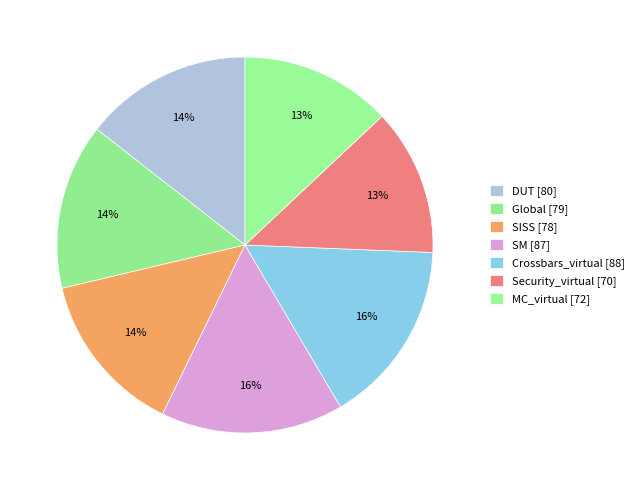

What is the ratio of the value at Global to the value at MC_virtual?

1.1